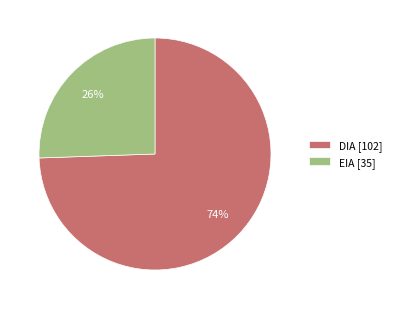

Do EIA [35] and DIA [102] together represent more than half of the pie?

Yes